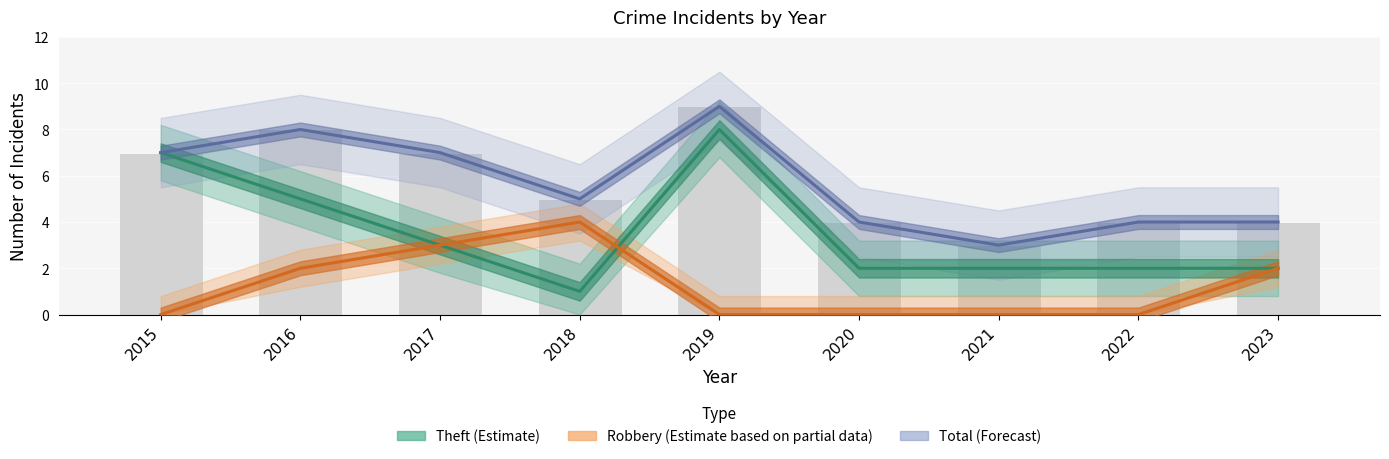

What is the value of the Total (Forecast) bar at the 1st from the left?

7